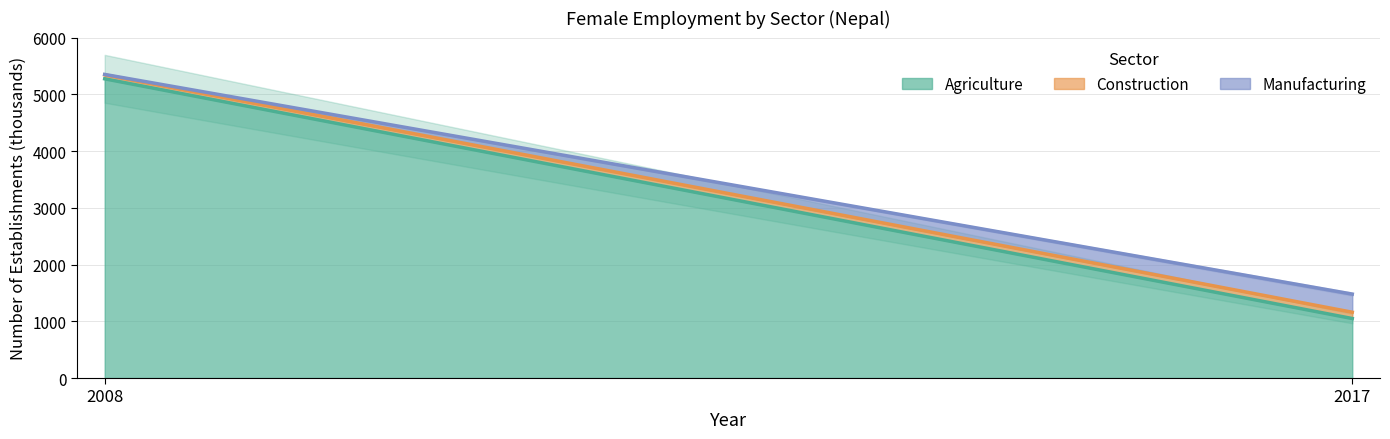

Count the number of categories in the chart.

2